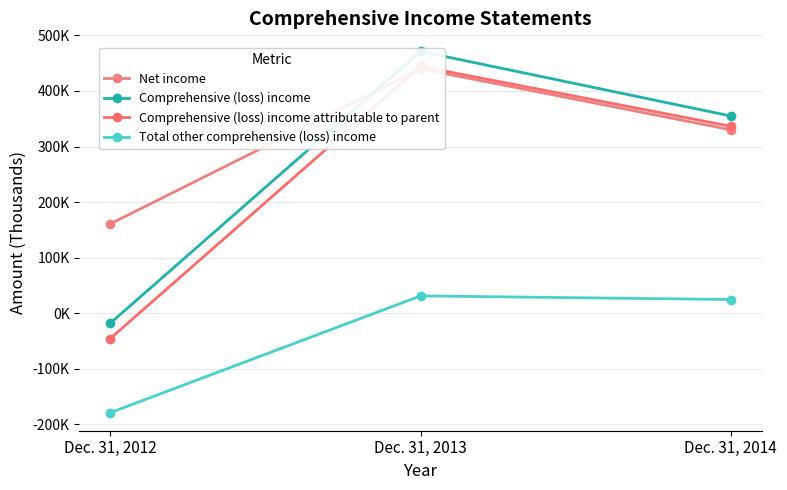

At which label does Net income reach its peak?

Dec. 31, 2013